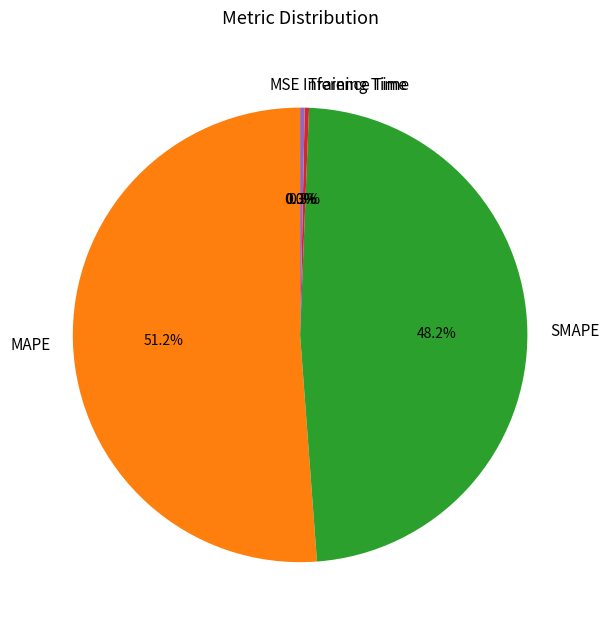

Do Training Time and MAPE together represent more than half of the pie?

Yes